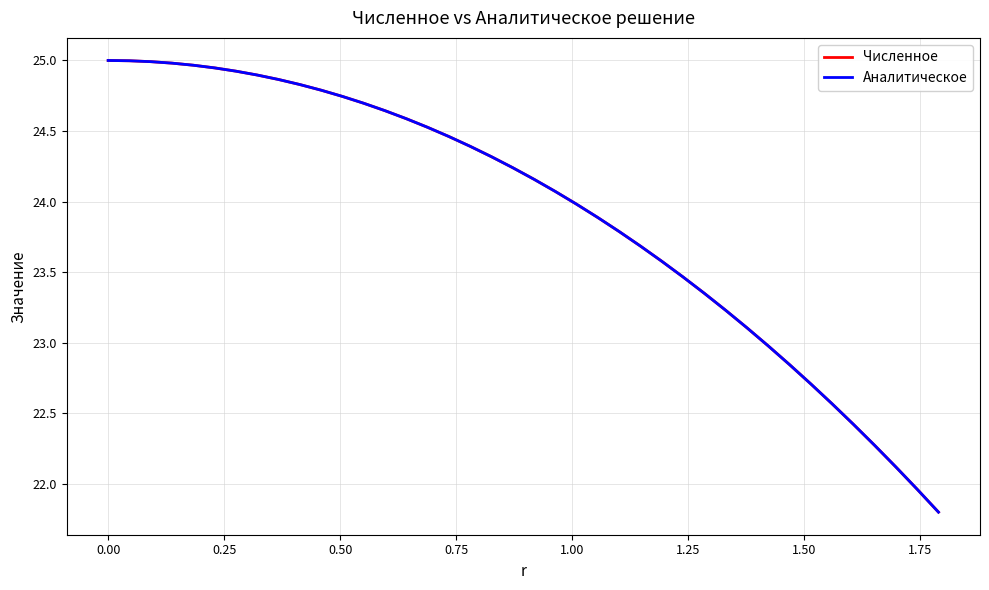

What is the difference between the maximum and minimum values in the Численное series?

3.2